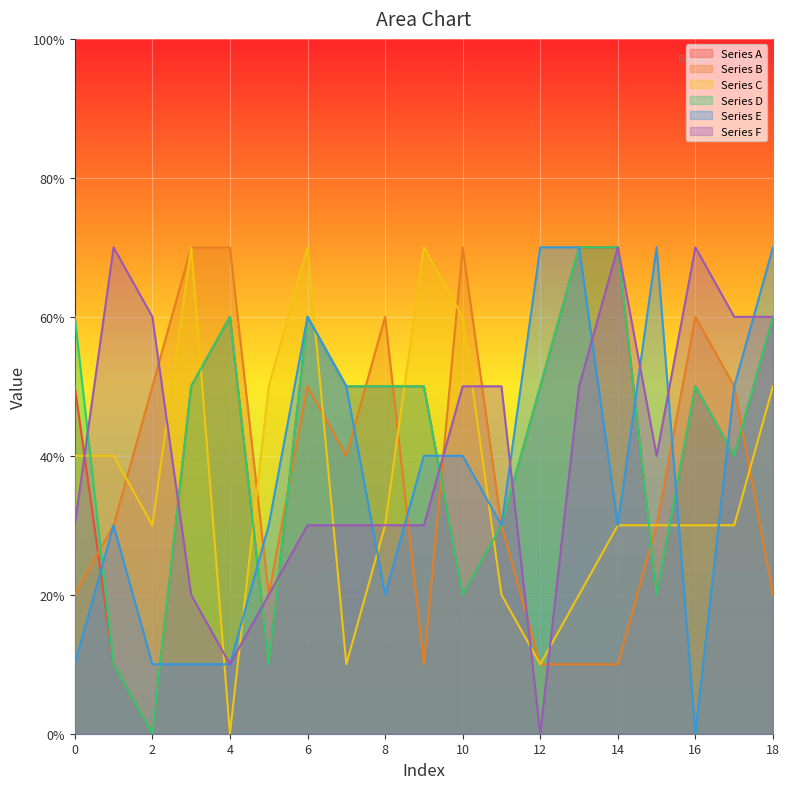

What is the average value of the Series F series?

4